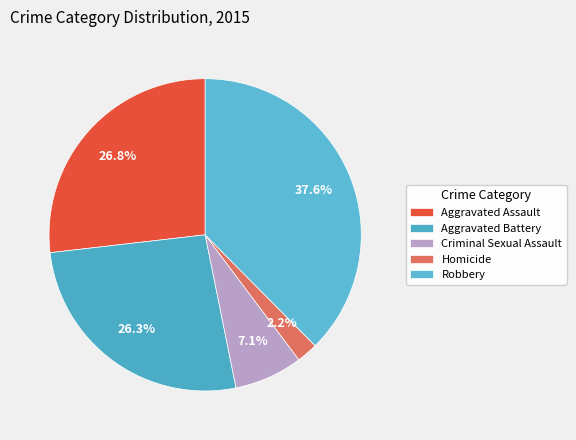

Count the number of slices in the pie.

5